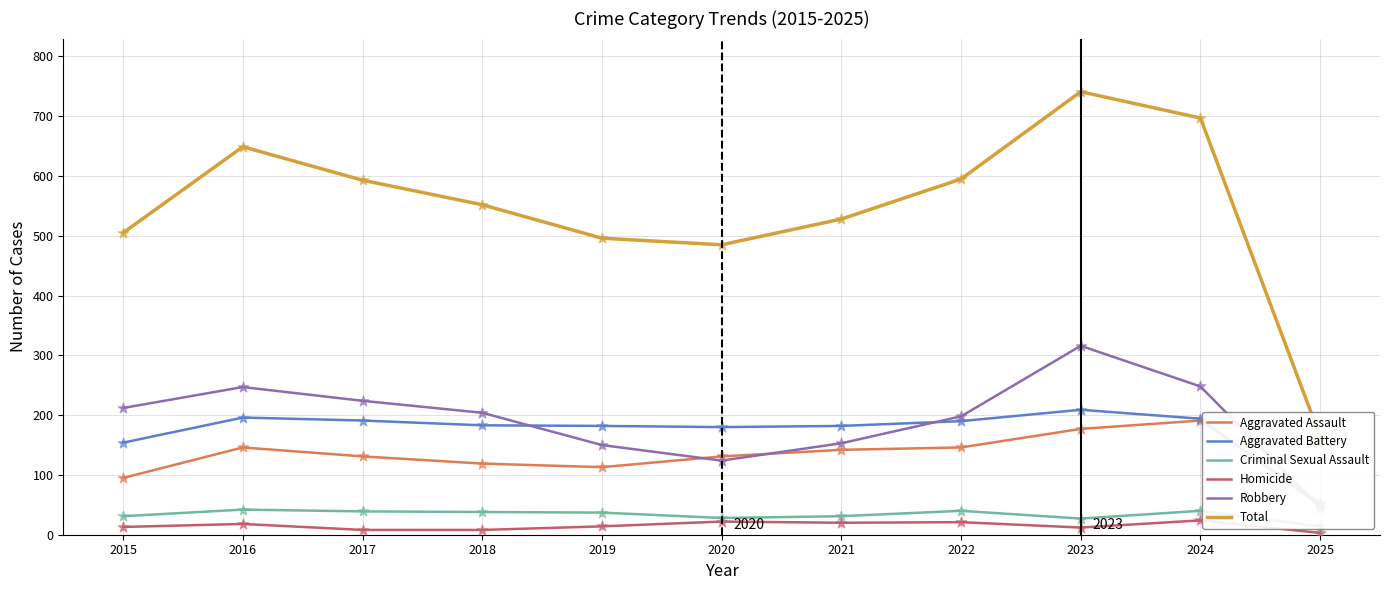

Which series has the widest spread of Y values?

Total